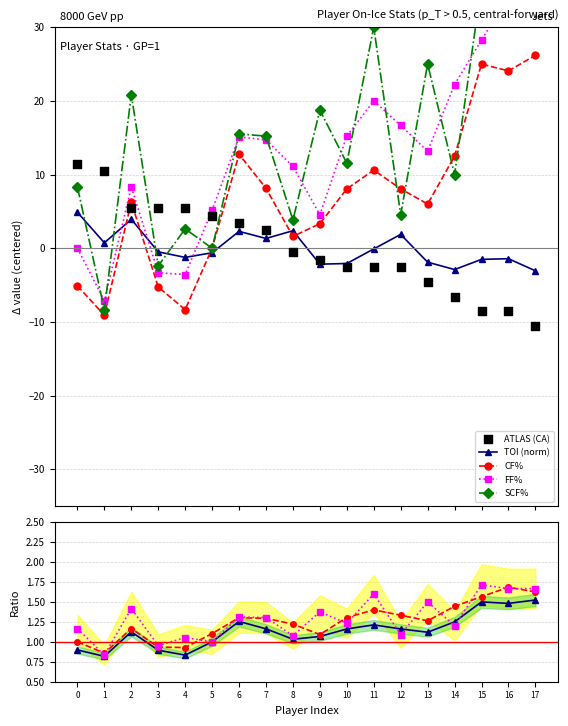

Which series has the largest Y range (max minus min)?

SCF%